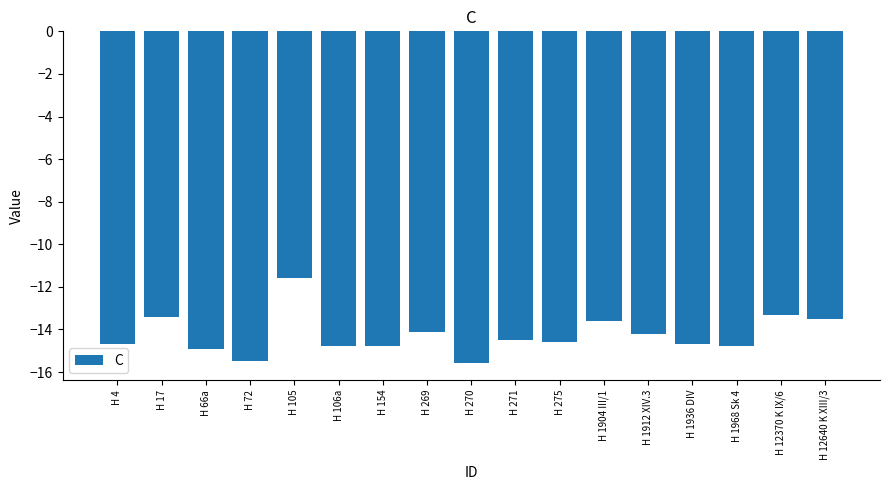

Between H 271 and H 269, which is larger?

H 269